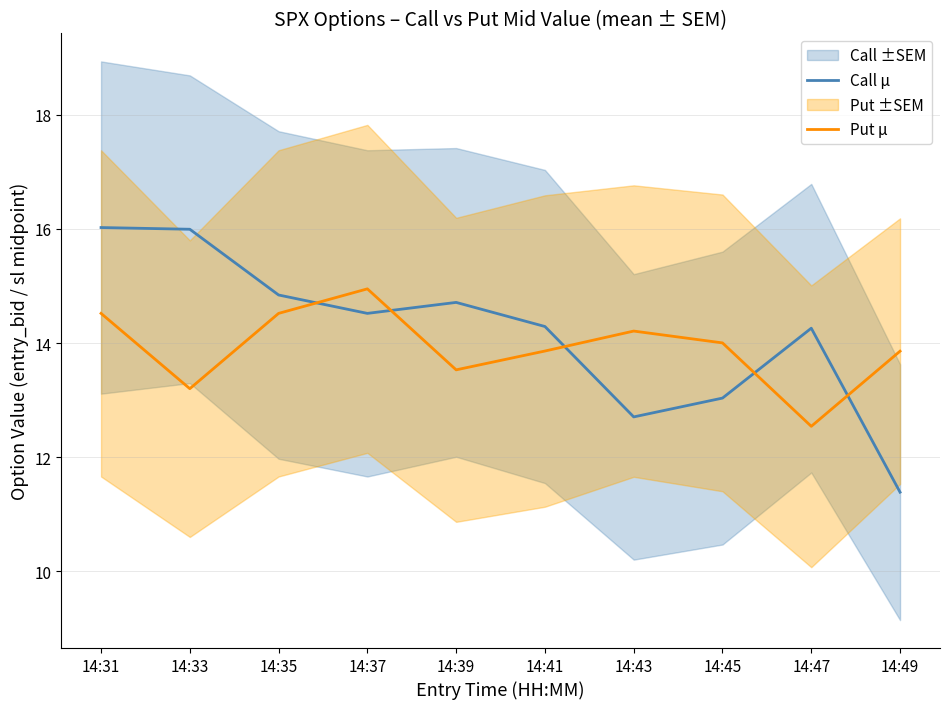

Which label corresponds to the largest value in the chart?

14:31